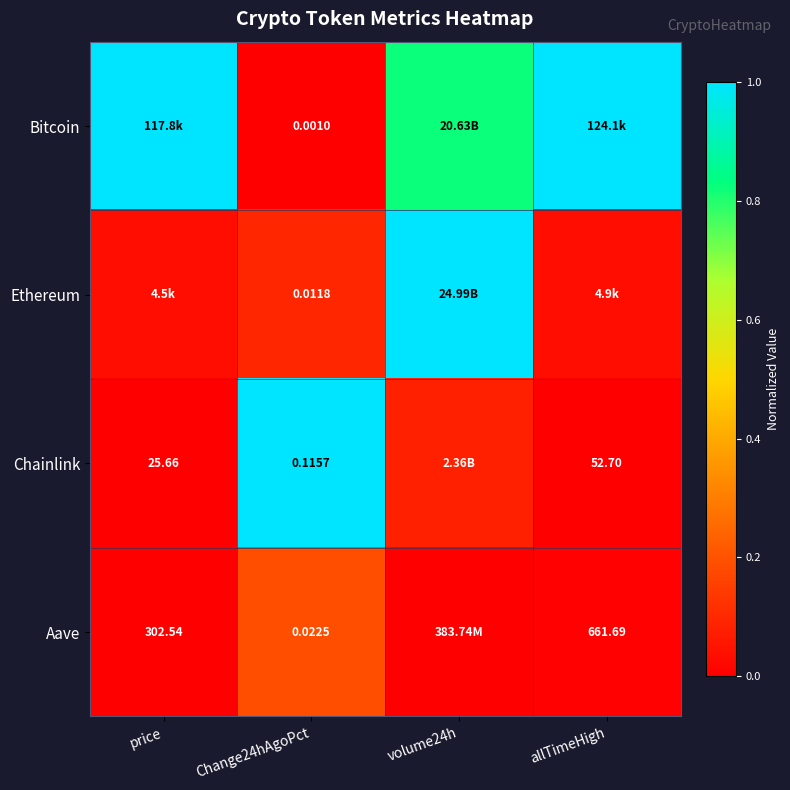

Rank the series at Change24hAgoPct from lowest to highest value.

Bitcoin, Ethereum, Aave, Chainlink